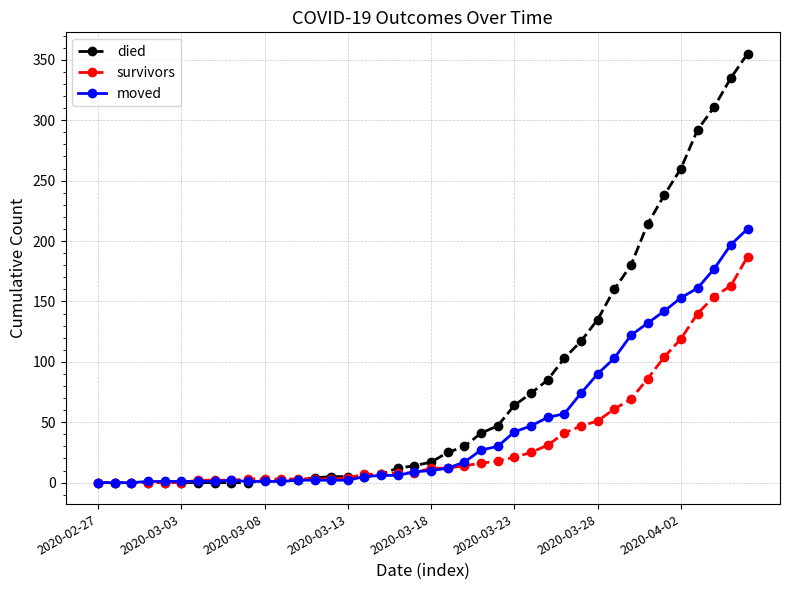

Which series has the largest range (max minus min)?

died